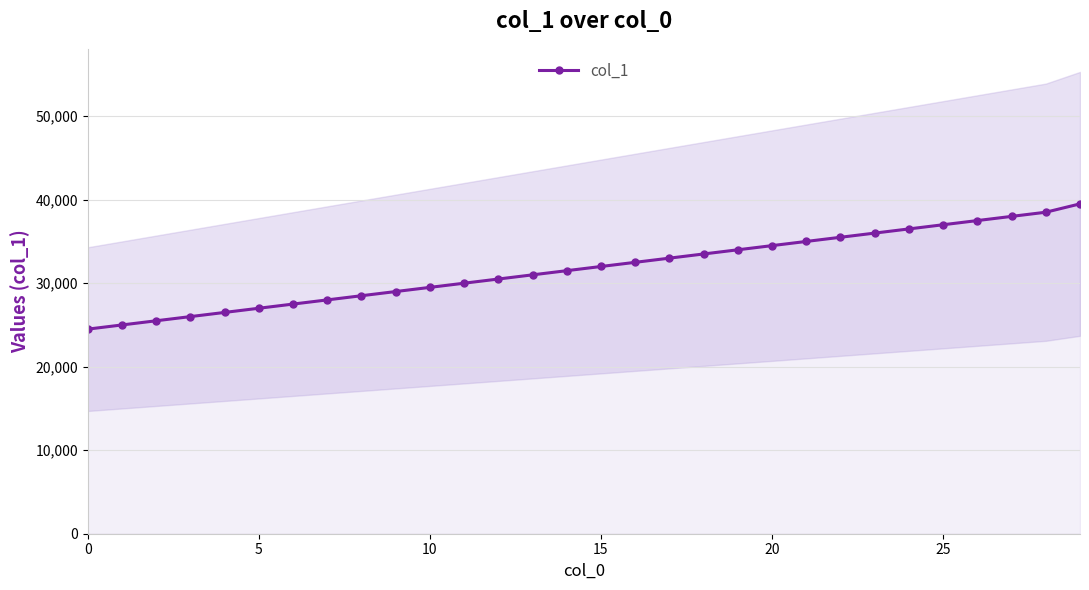

Read the value at 17, to the nearest 50.

33000